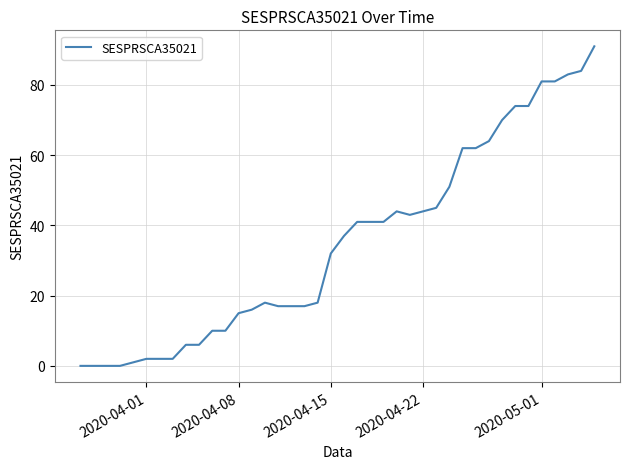

What is the greatest value displayed?

91